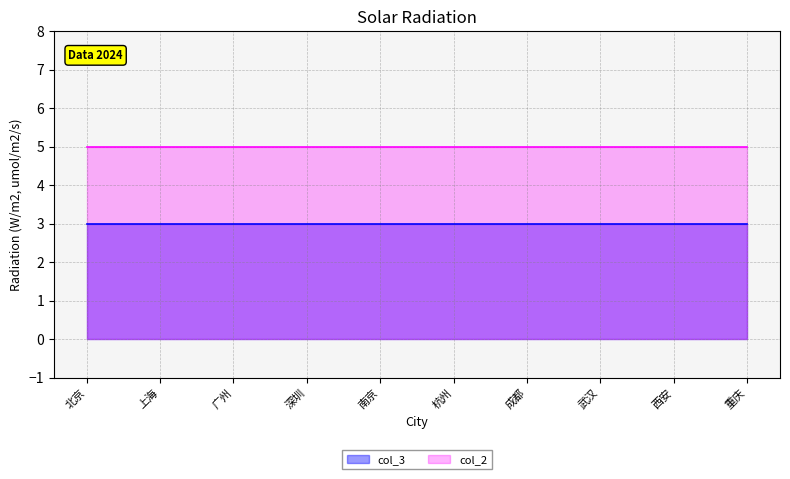

What is the total value across all series at 重庆?

8